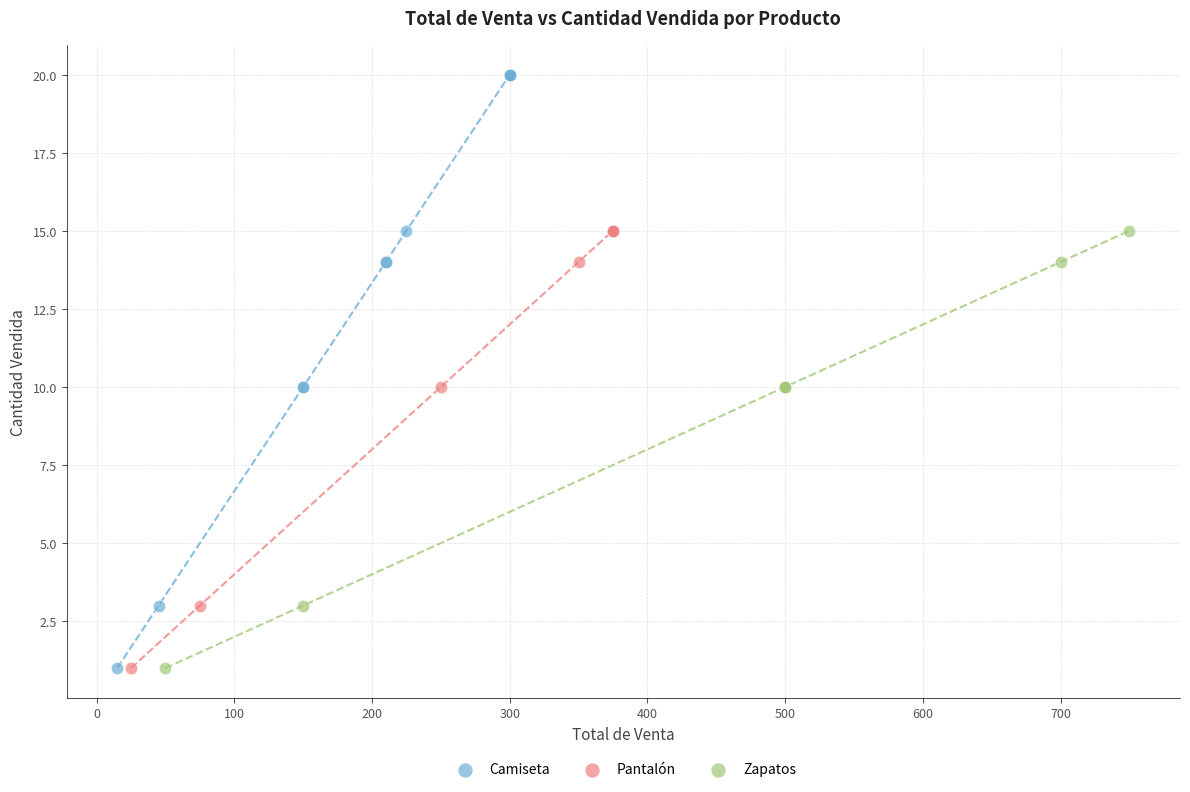

Which series contains the highest Y value?

Camiseta